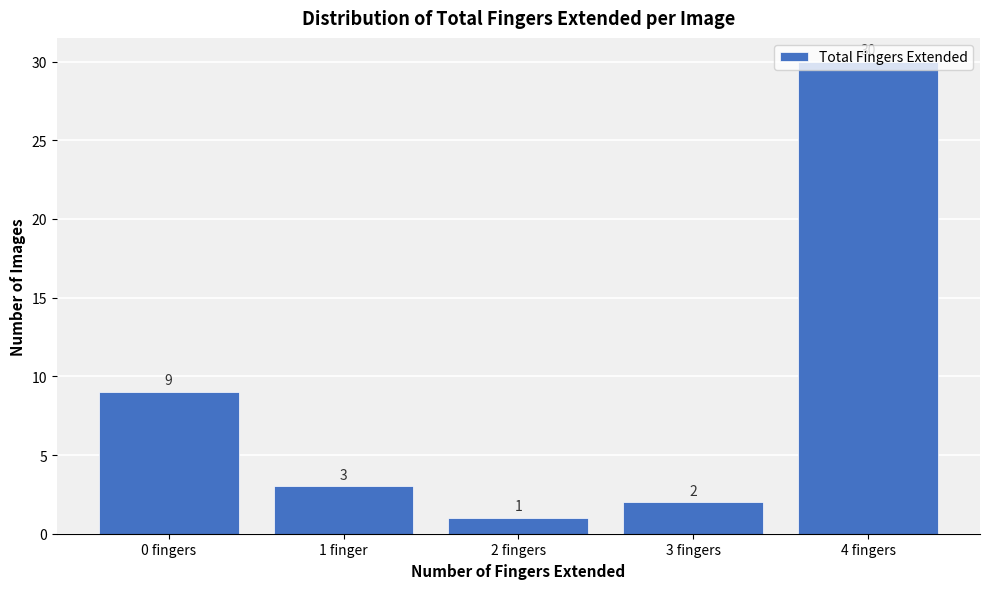

At which label does the data first exceed 3?

0 fingers